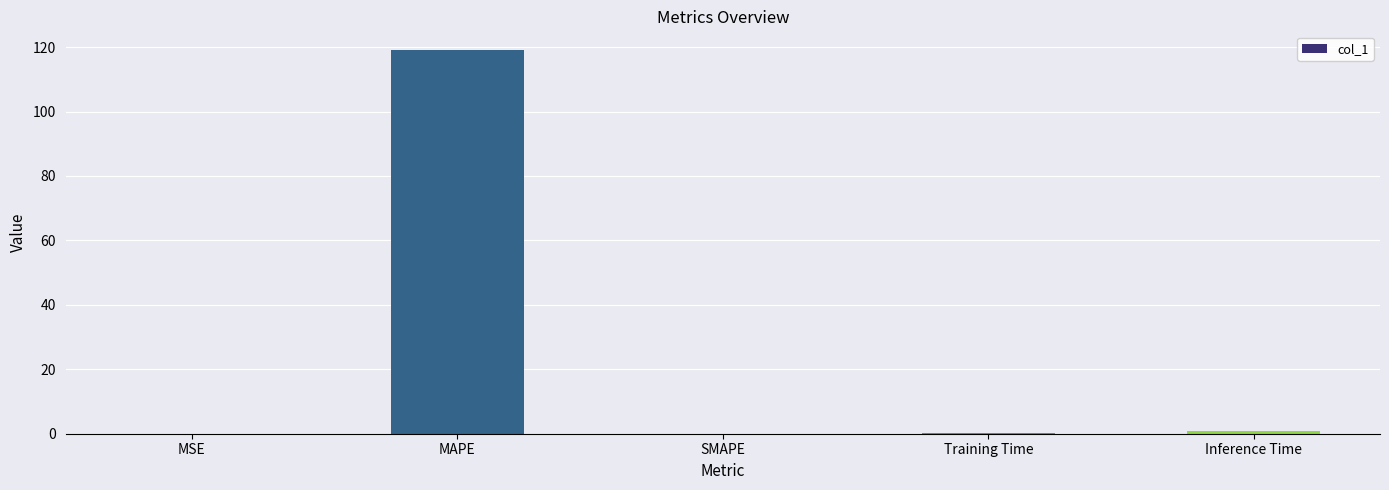

What is the sum of all values?

120.0